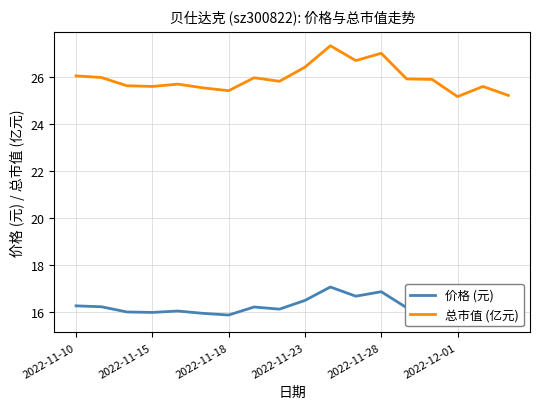

True or false: 价格 (元) and 总市值 (亿元) intersect in this chart.

False